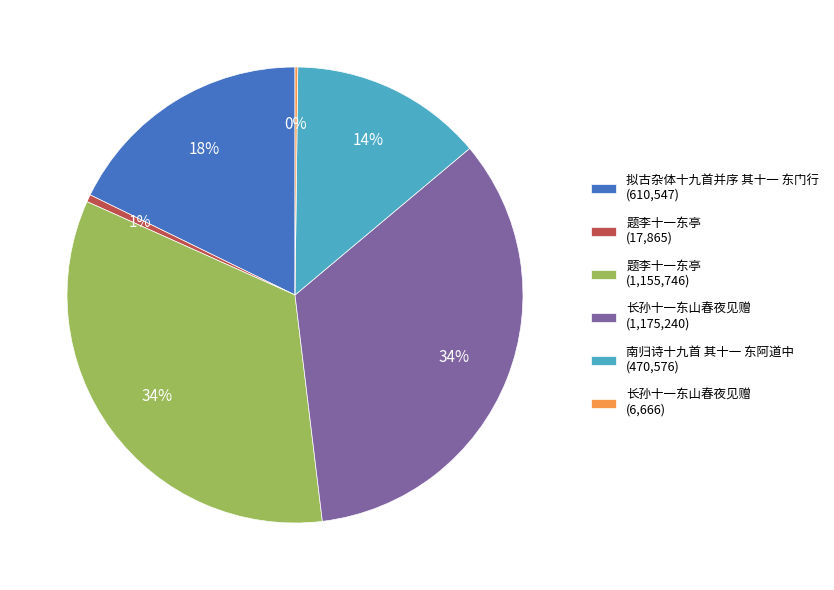

True or false: 南归诗十九首 其十一 东阿道中 (470,576) accounts for 2% of the total.

False